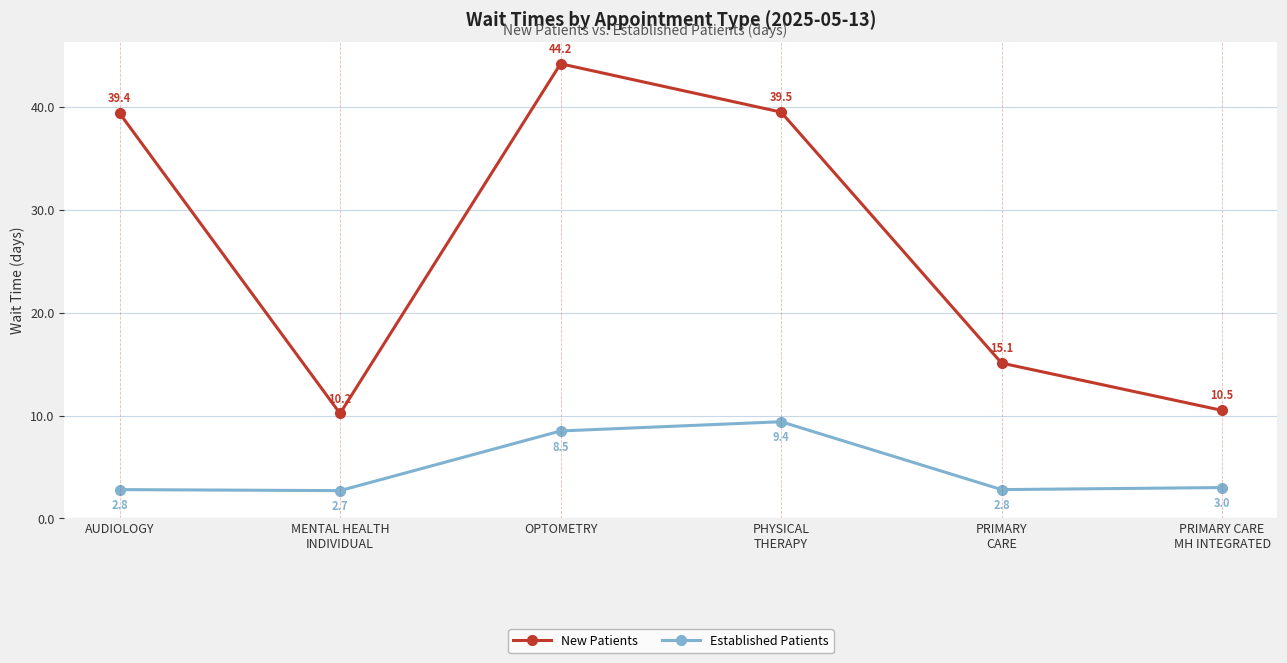

What are all the series names shown in the legend?

New Patients, Established Patients